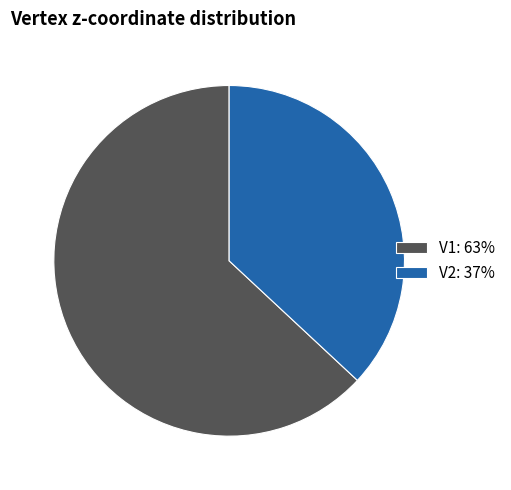

Does V2 account for over 50% of the chart?

No